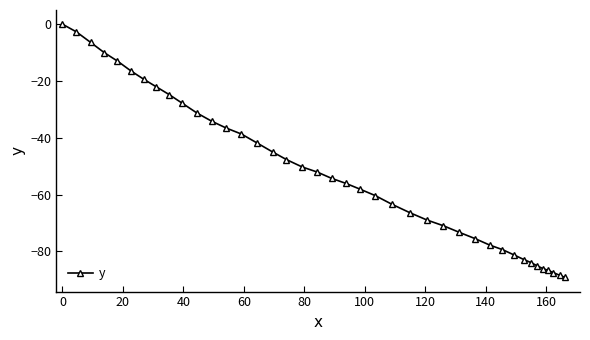

What is the average value?

-52.4